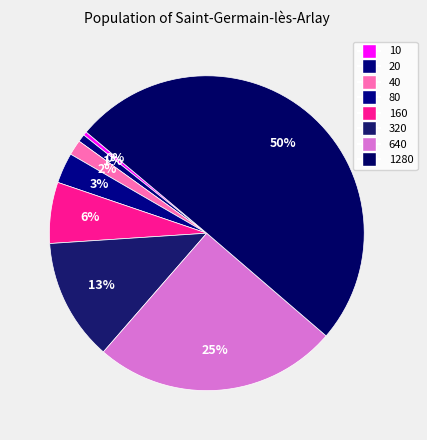

How many segments does this pie chart have?

8